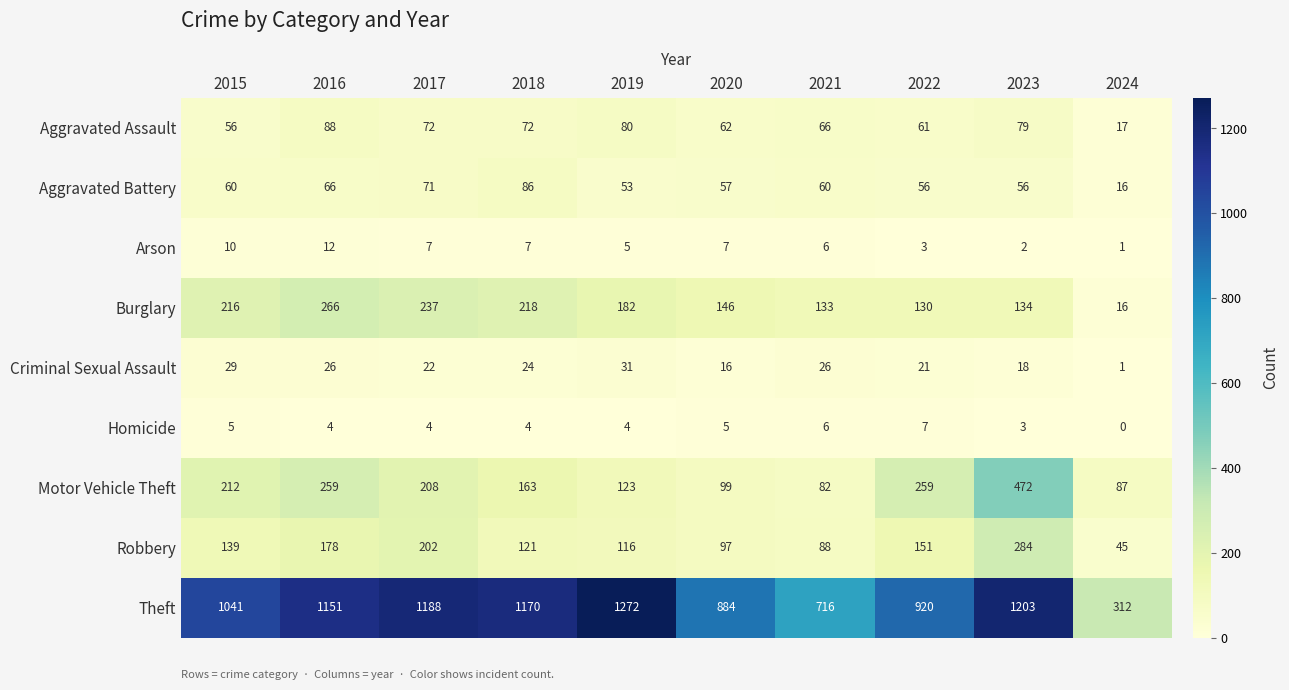

Rank the series at 2020 from lowest to highest value.

Homicide, Arson, Criminal Sexual Assault, Aggravated Battery, Aggravated Assault, Robbery, Motor Vehicle Theft, Burglary, Theft